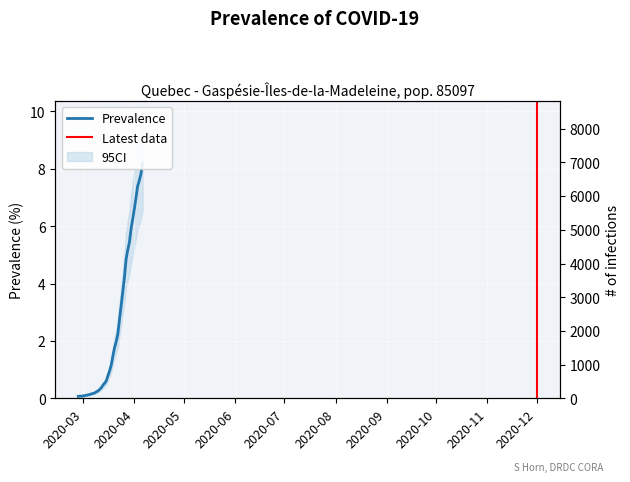

List the labels in order of value, largest first.

2020-04-06, 2020-04-05, 2020-04-04, 2020-04-03, 2020-04-02, 2020-04-01, 2020-03-31, 2020-03-30, 2020-03-29, 2020-03-28, 2020-03-27, 2020-03-26, 2020-03-25, 2020-03-24, 2020-03-23, 2020-03-22, 2020-03-21, 2020-03-20, 2020-03-19, 2020-03-18, 2020-03-17, 2020-03-16, 2020-03-15, 2020-03-14, 2020-03-13, 2020-03-12, 2020-03-11, 2020-03-10, 2020-03-09, 2020-03-08, 2020-03-07, 2020-03-06, 2020-03-05, 2020-03-04, 2020-03-03, 2020-03-02, 2020-03-01, 2020-02-29, 2020-02-28, 2020-02-27